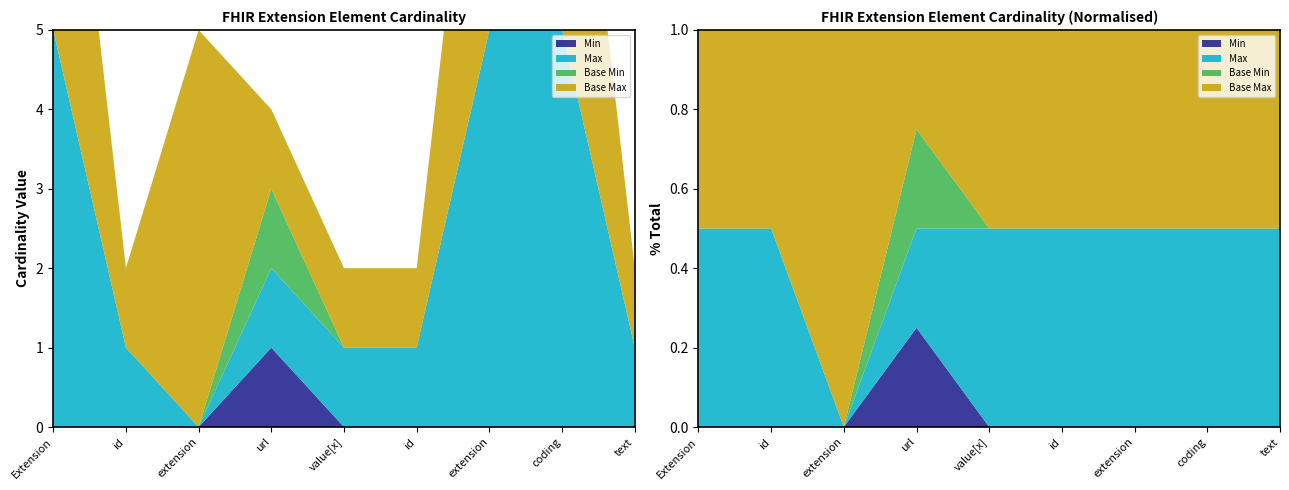

Reading right to left, transcribe all the data shown in this chart.

Min: 0	0	0	0	0	1	0	0	0
Max (numeric): 1	999	999	1	1	1	0	1	999
Base Min: 0	0	0	0	0	1	0	0	0
Base Max (numeric): 1	999	999	1	1	1	999	1	999